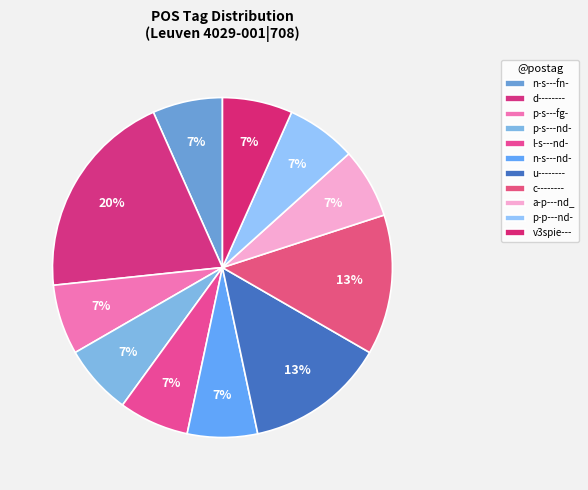

Count the number of slices in the pie.

11